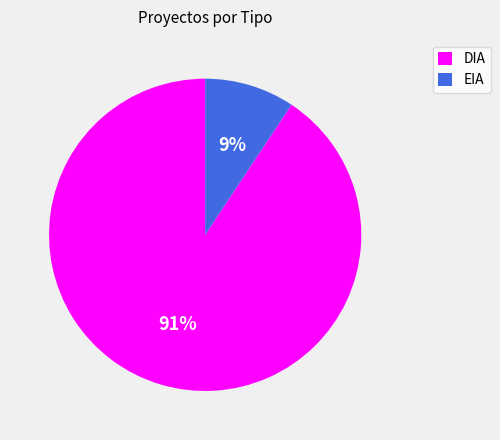

Count the number of slices in the pie.

2